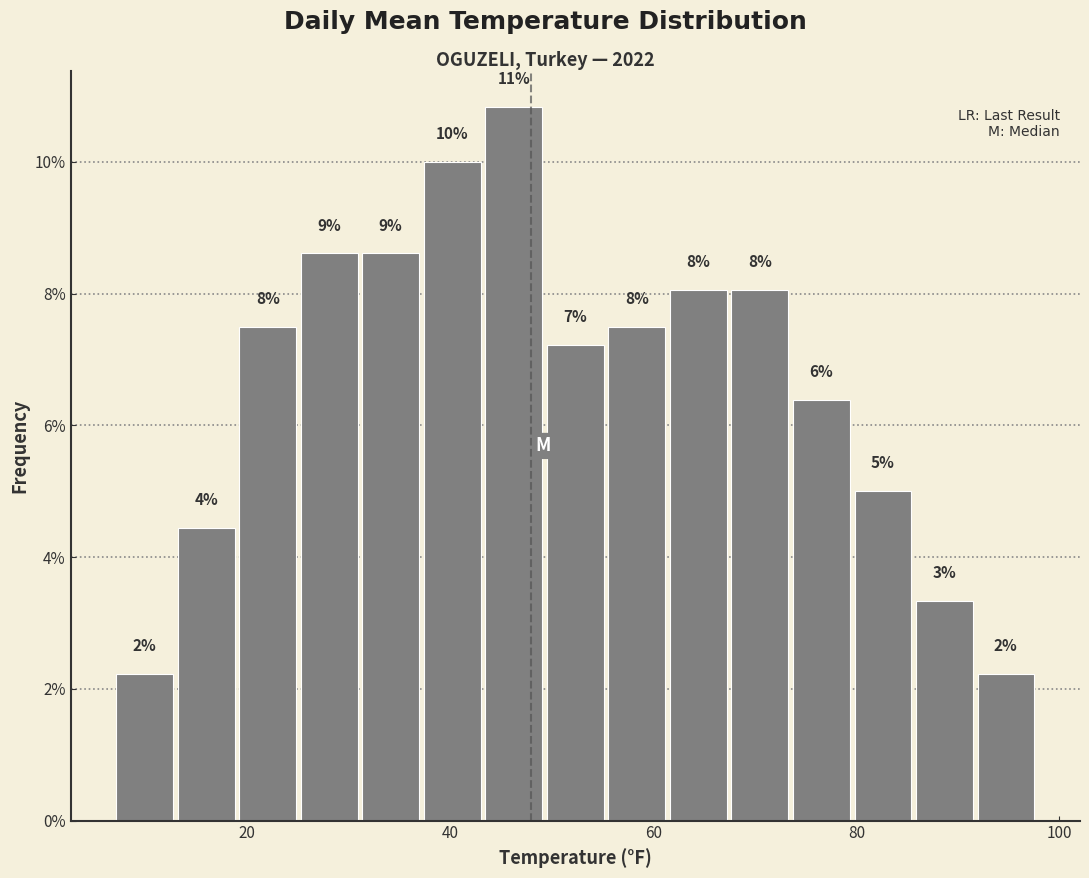

Read against the x-axis, roughly where is the centre of the tallest bar?

46